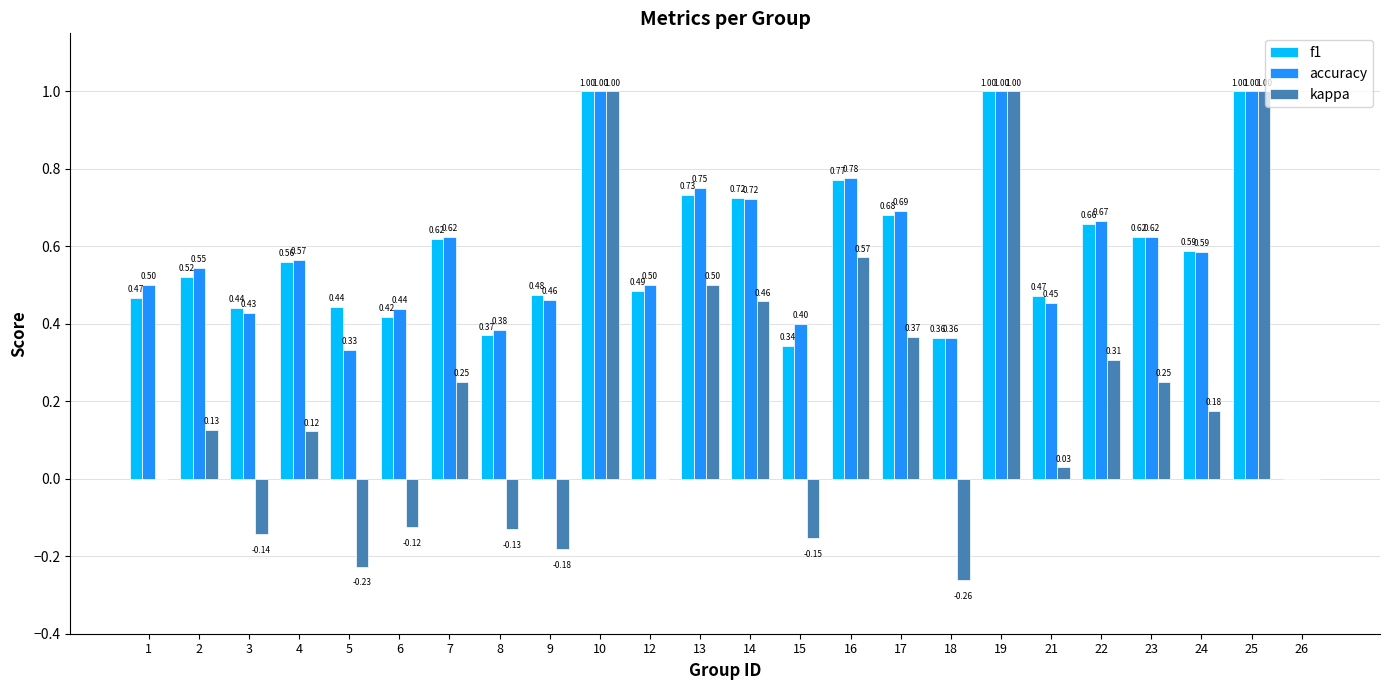

How many values in the f1 series exceed 0?

23